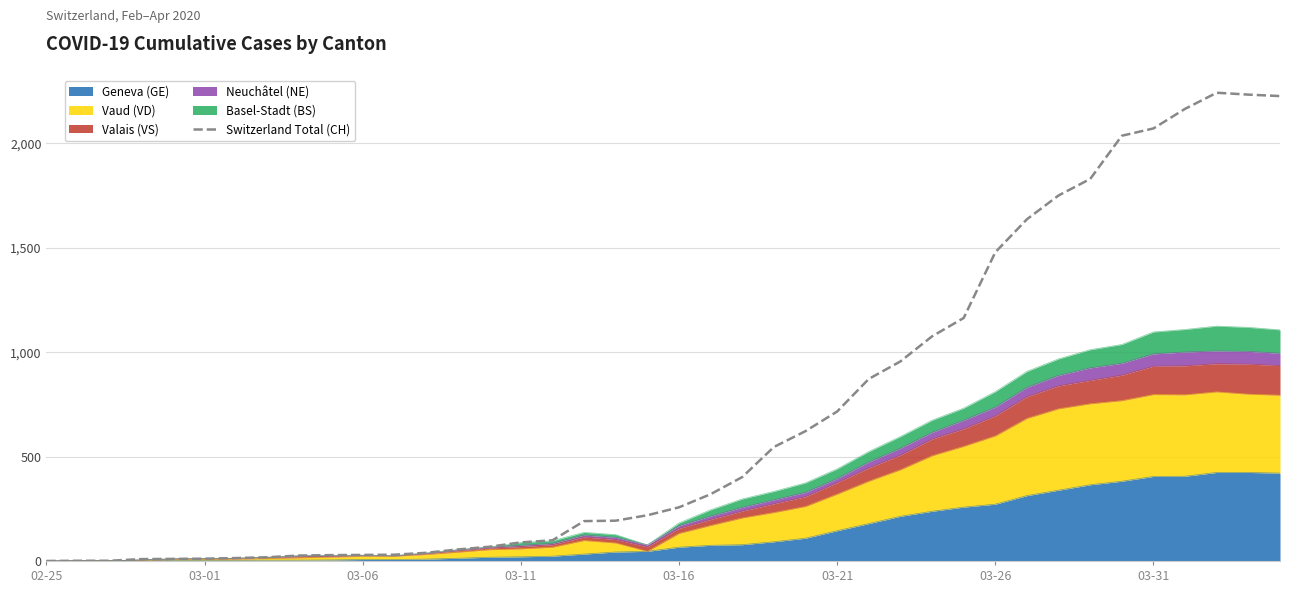

The chart shows a value of 842 at 03-26. True or false?

False